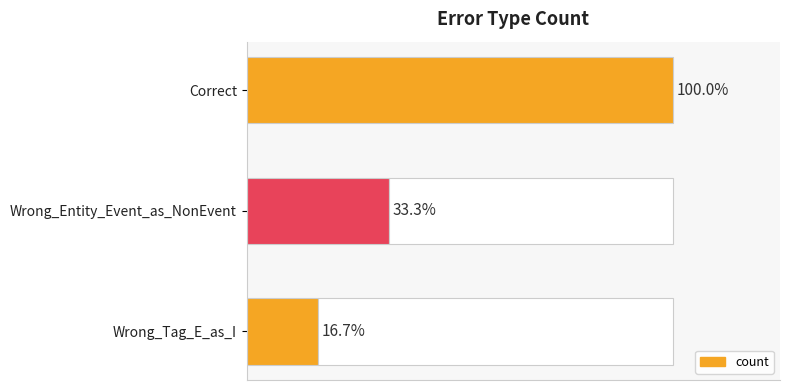

What is the change in value from 1 to 2?

-1